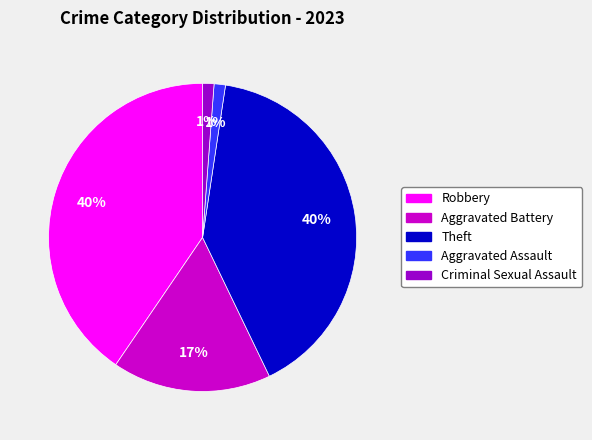

Count the number of slices in the pie.

5